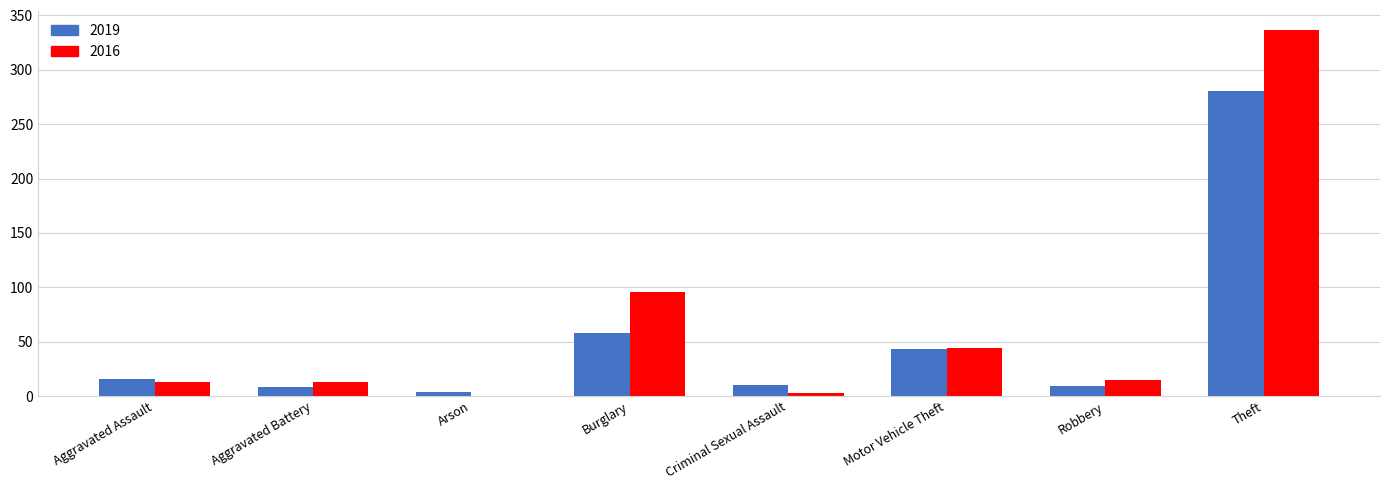

Are the bars horizontal?

No